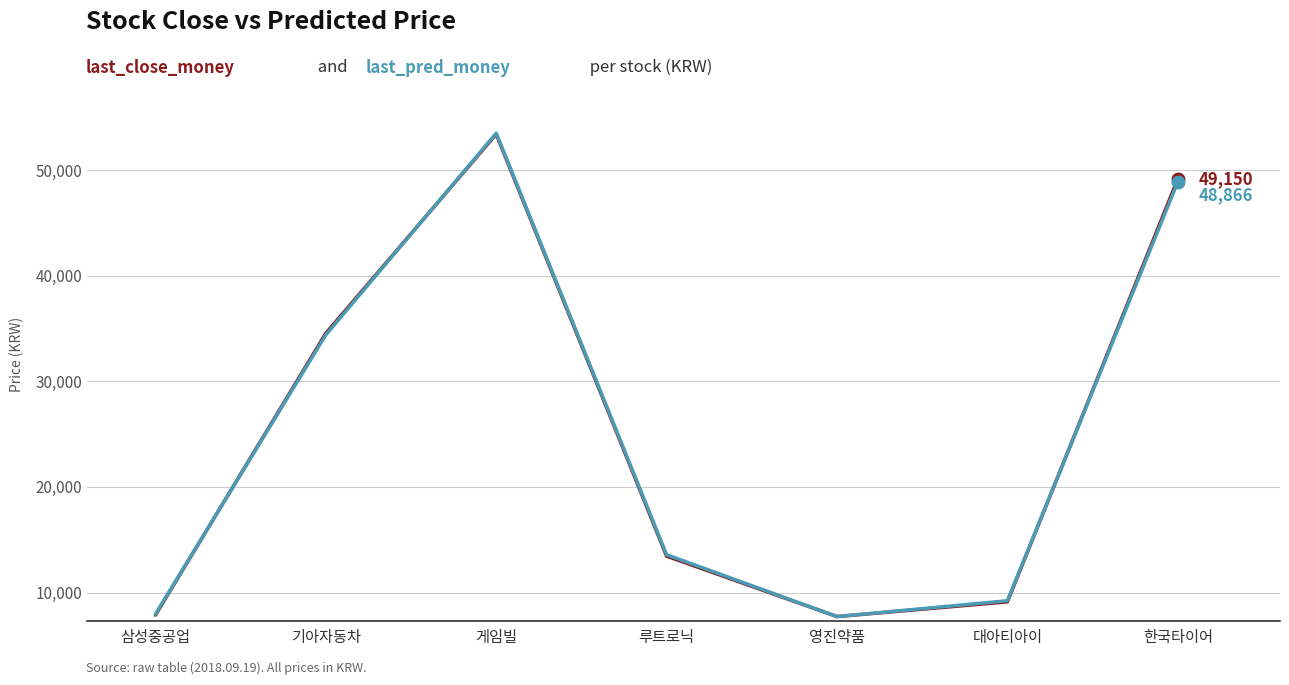

What is the total value across all series at 게임빌?

106893.5